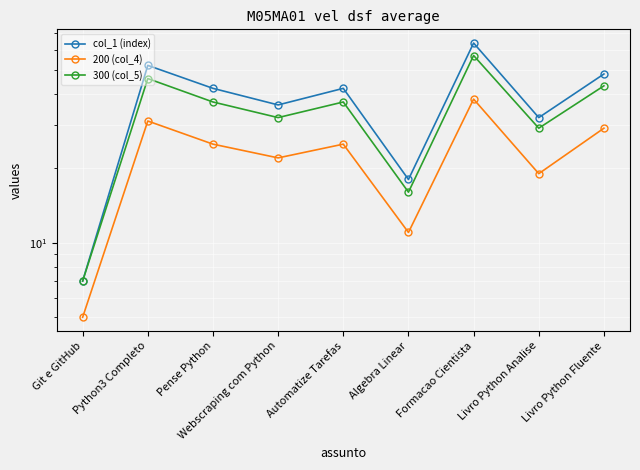

At which category does 300 (col_5) reach its first local peak?

Python3 Completo